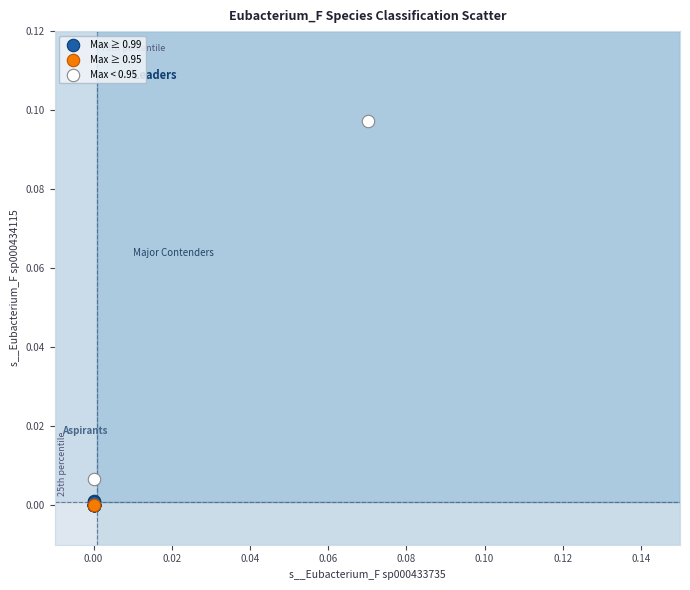

What are all the series names shown in the legend?

Max ≥ 0.99, Max ≥ 0.95, Max < 0.95